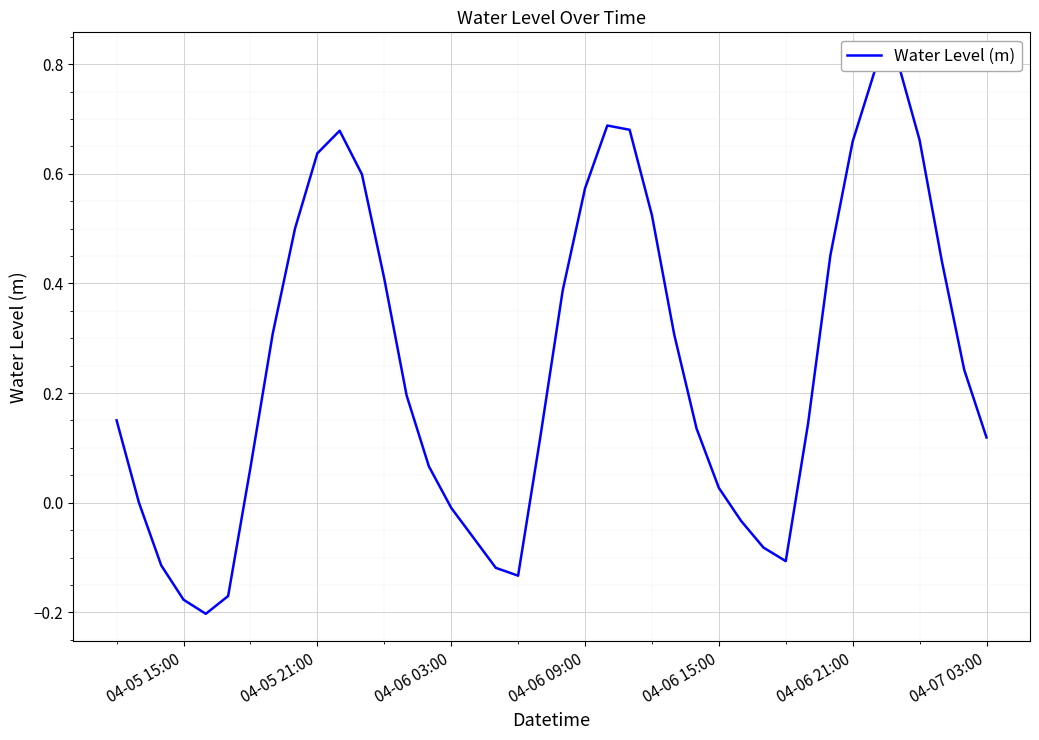

What is the difference between the second highest and second lowest values?

1.0